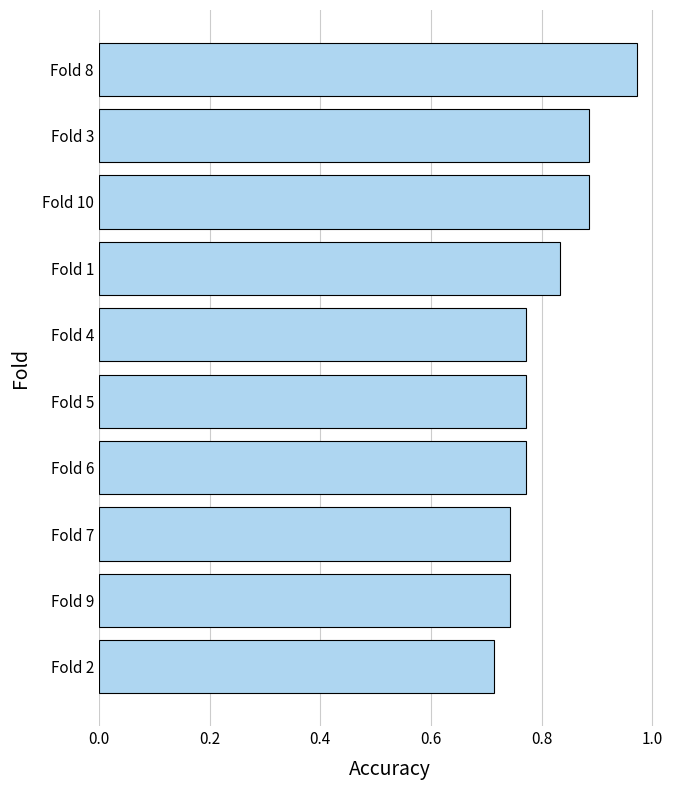

Where is the data nearest to the value 0?

Fold 2